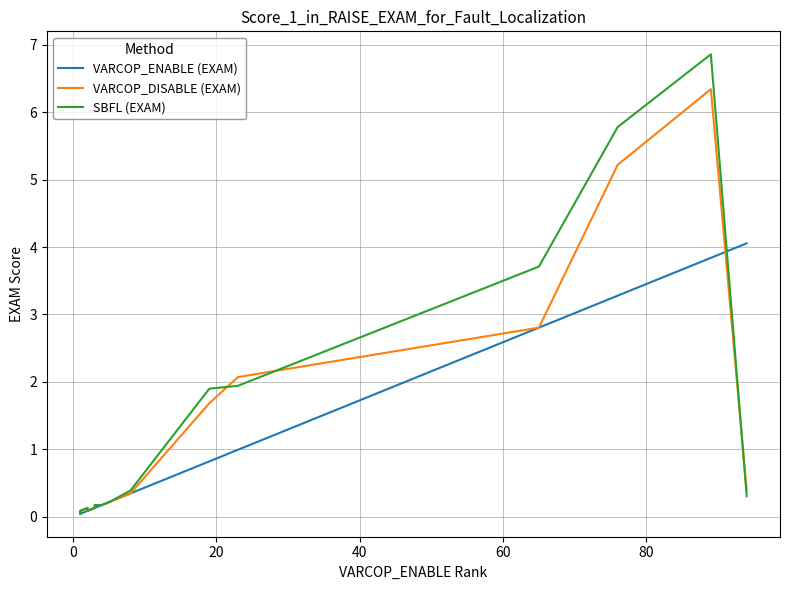

List the series in order of their overall mean, lowest first.

VARCOP_ENABLE (EXAM), VARCOP_DISABLE (EXAM), SBFL (EXAM)